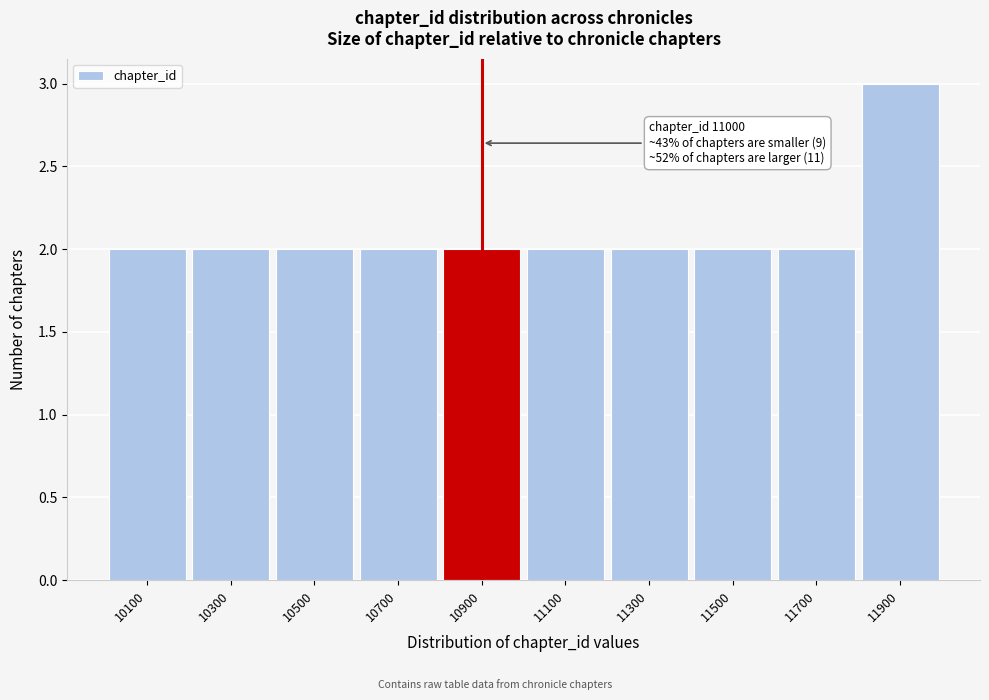

Reading left to right, list all the values displayed in this chart.

2	2	2	2	2	2	2	2	2	3